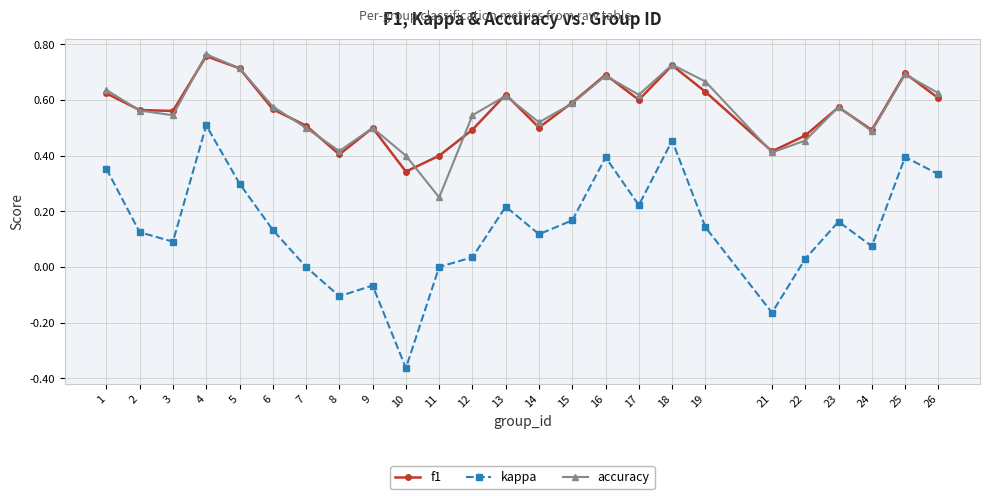

What is the sum of all f1 values?

14.1